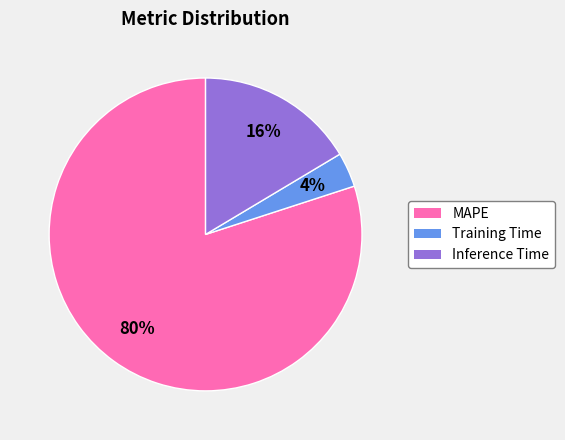

To the nearest percent, what is the difference between the MAPE and Training Time slice percentages?

76%